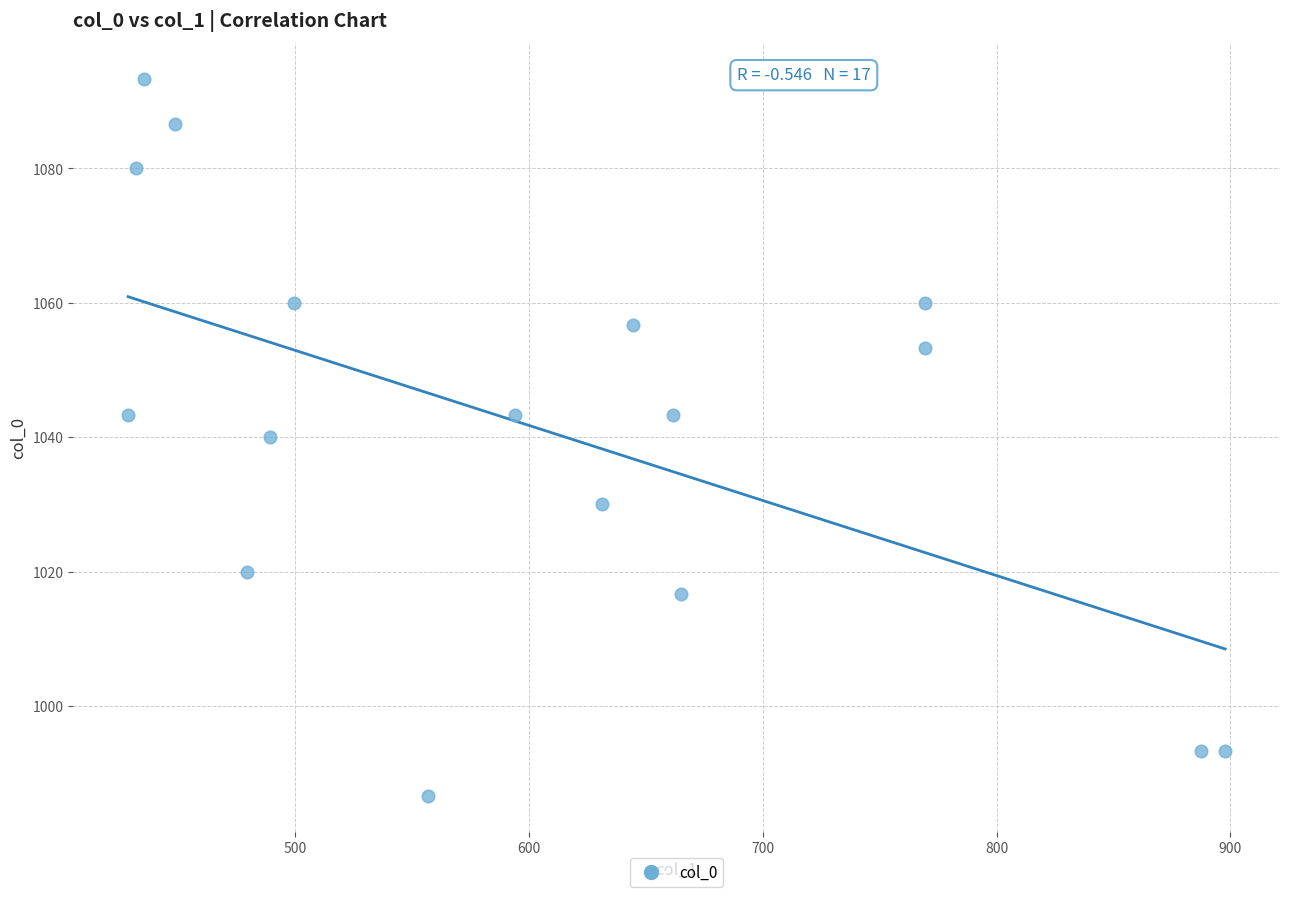

What is the range of X values (max minus min)?

469.1